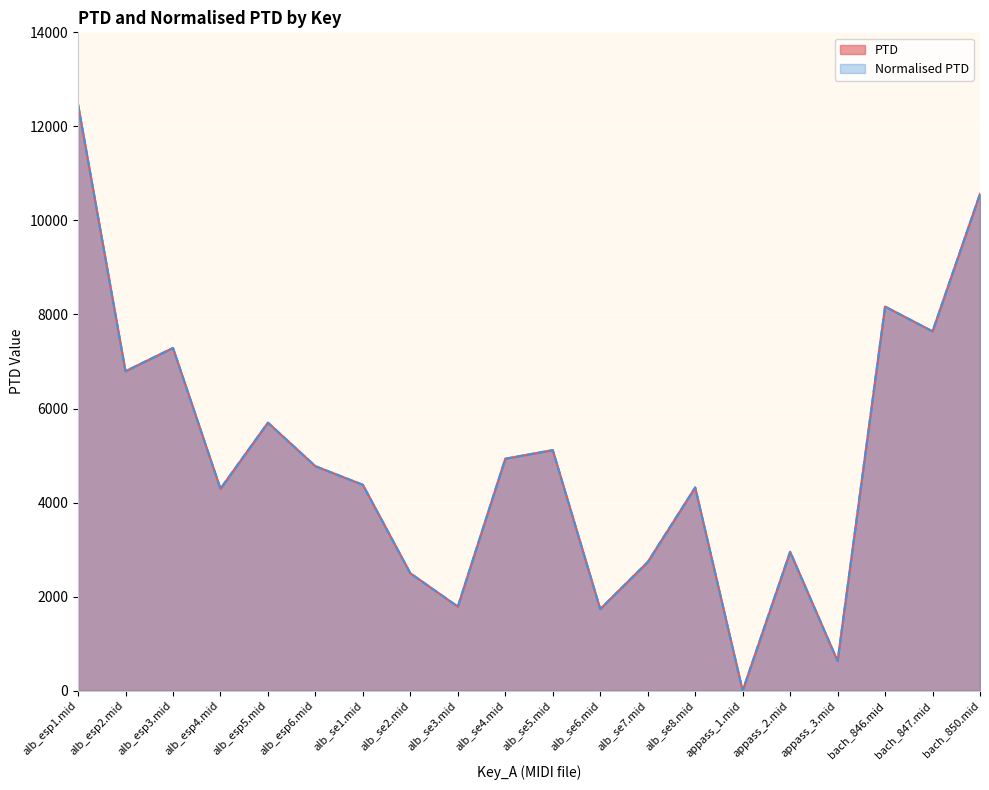

What is the difference between the maximum and minimum values in the PTD series?

12466.7